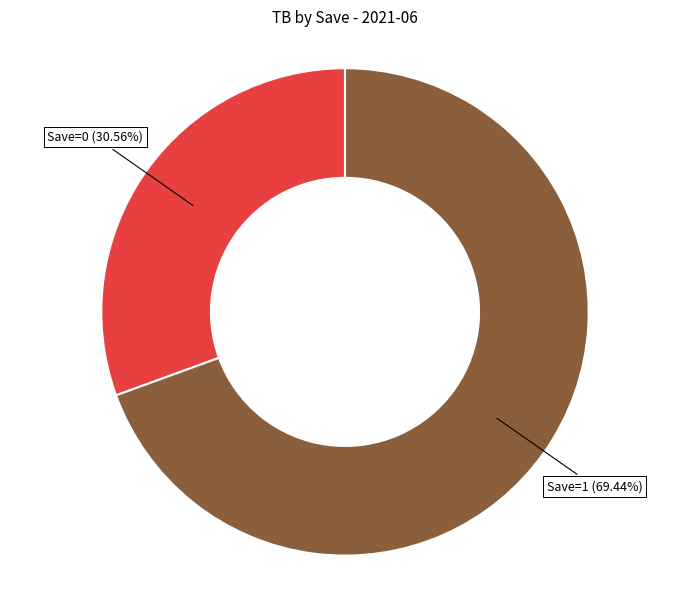

What is the largest slice in the pie chart?

Save=1 (69.44%)